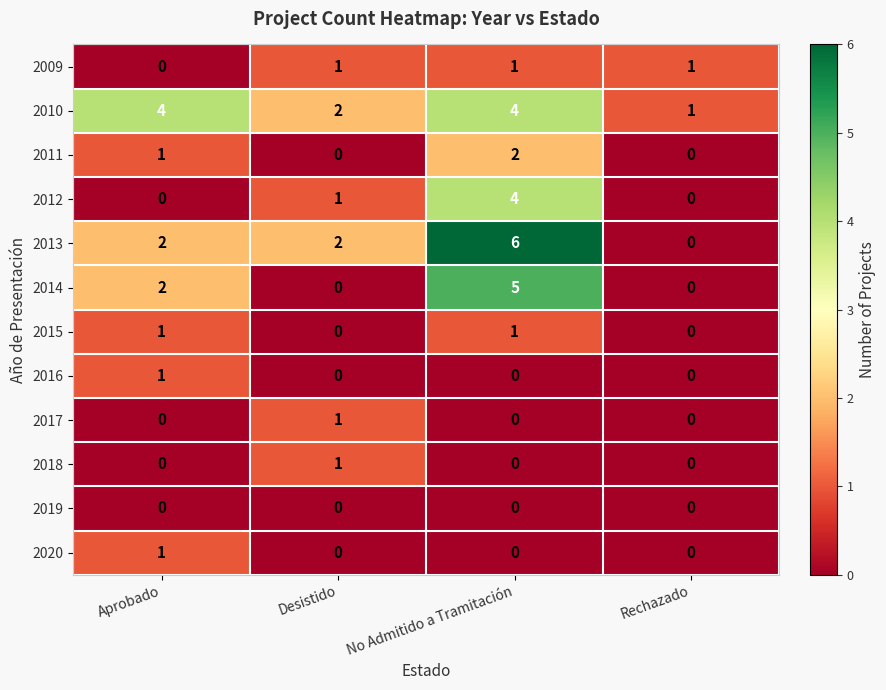

Where is 2012 nearest to the value 2?

Desistido